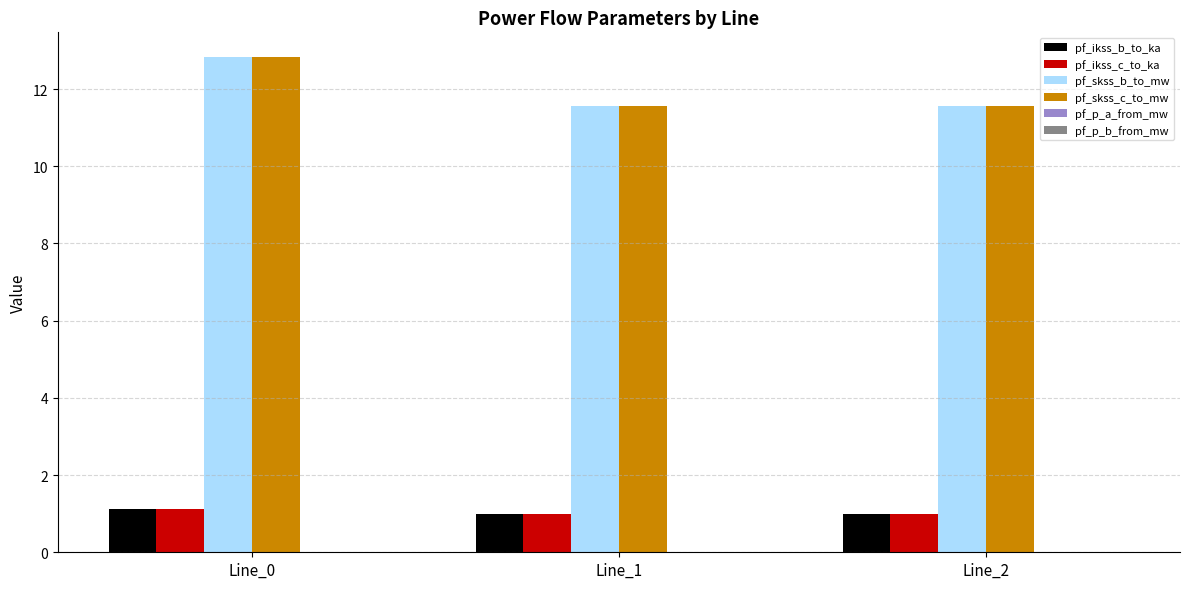

Count the number of data series in this chart.

6